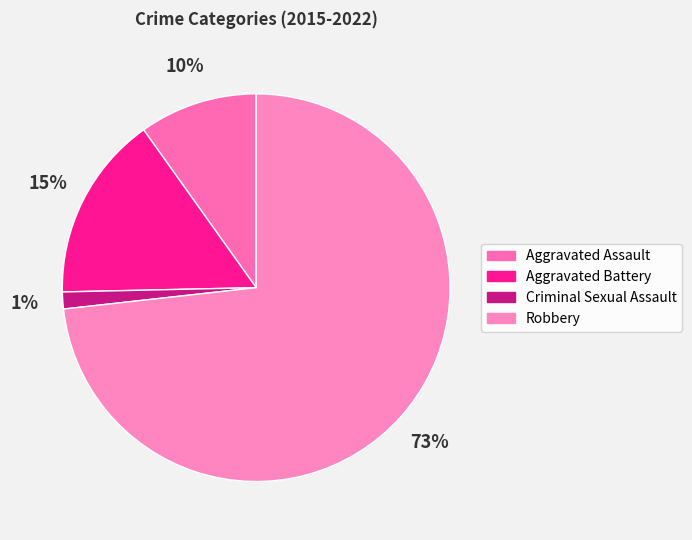

Count the number of slices in the pie.

4